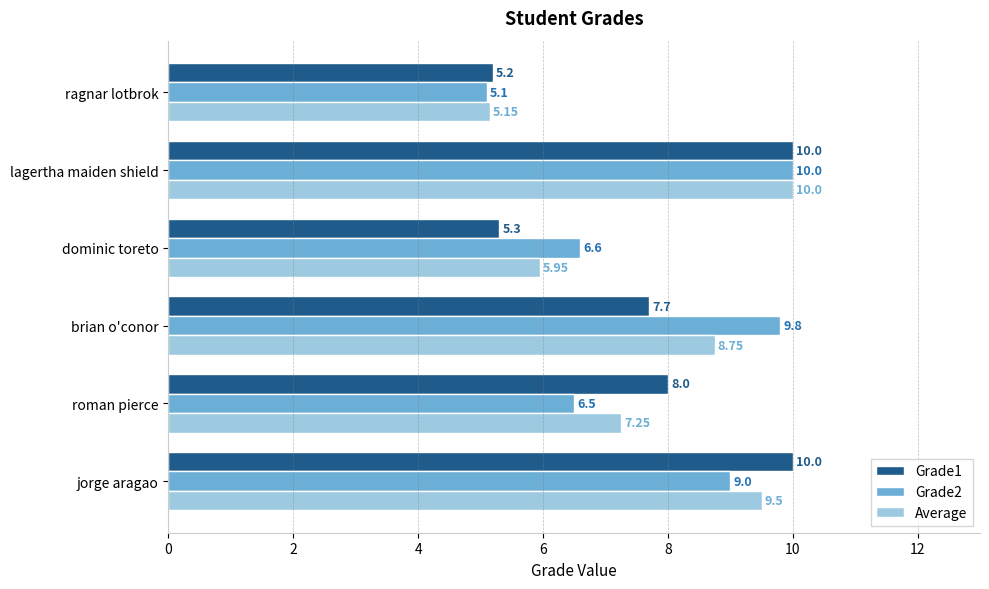

Which series has the largest range (max minus min)?

Grade2